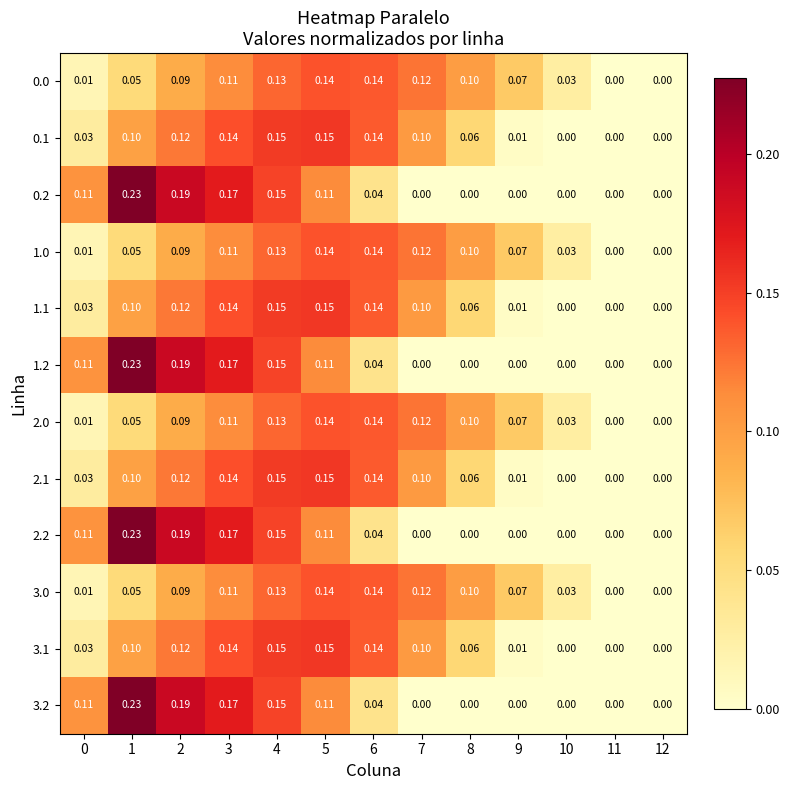

Is the value of 2.0 at 7 greater than the value of 3.2 at 0?

Yes